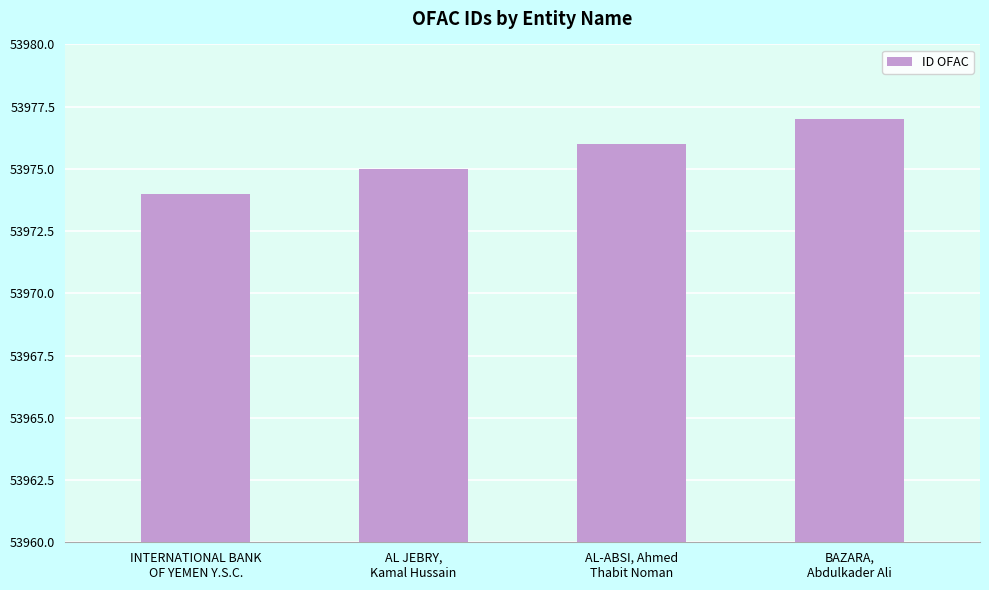

What is the difference between the values at AL-ABSI, Ahmed
Thabit Noman and BAZARA,
Abdulkader Ali?

1